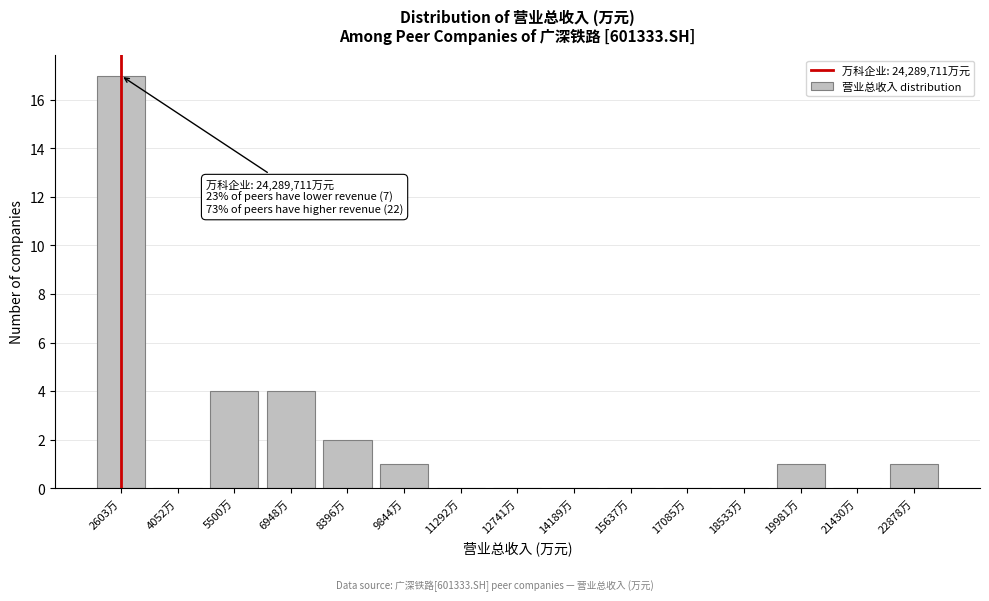

Reading right to left, extract all data points from this chart.

22878万=1	21430万=0	19981万=1	18533万=0	17085万=0	15637万=0	14189万=0	12741万=0	11292万=0	9844万=1	8396万=2	6948万=4	5500万=4	4052万=0	2603万=17